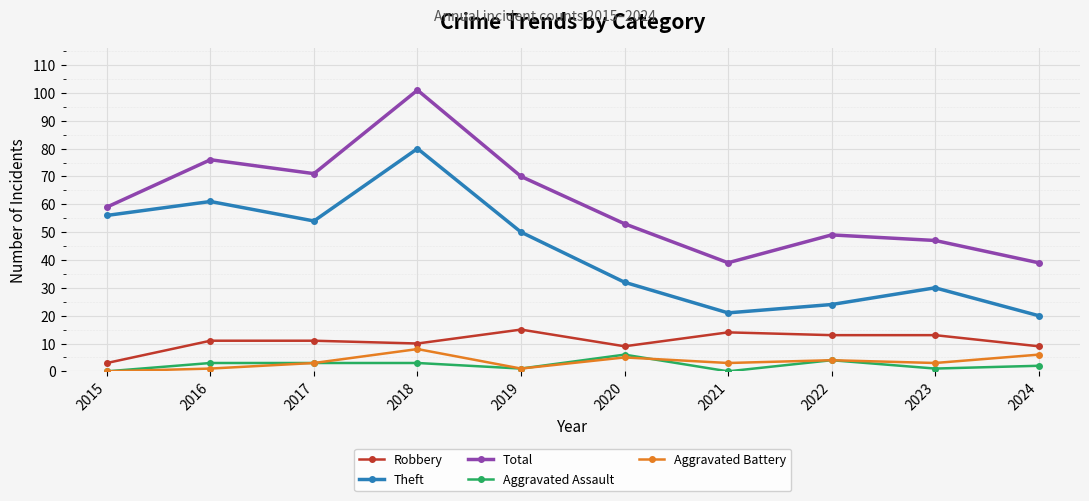

List the series in order of their peak value, highest first.

Total, Theft, Robbery, Aggravated Battery, Aggravated Assault